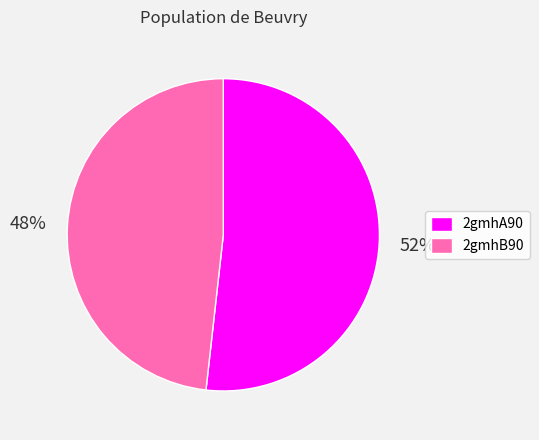

To the nearest percent, what percentage of the pie is 2gmhA90?

52%